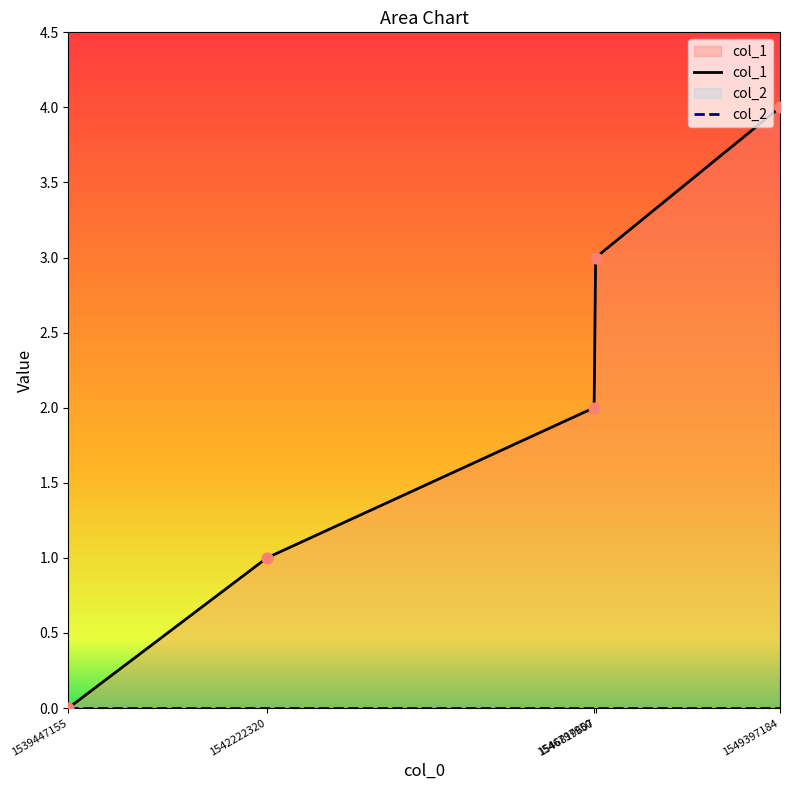

What are all the series names shown in the legend?

col_1, col_2